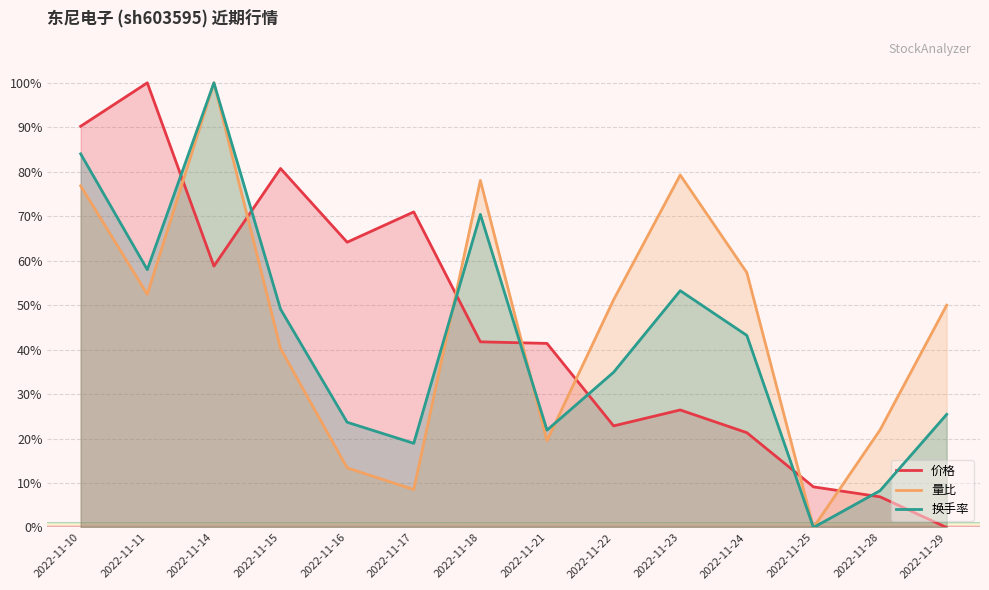

What is the sum of all 量比 values?

648.8